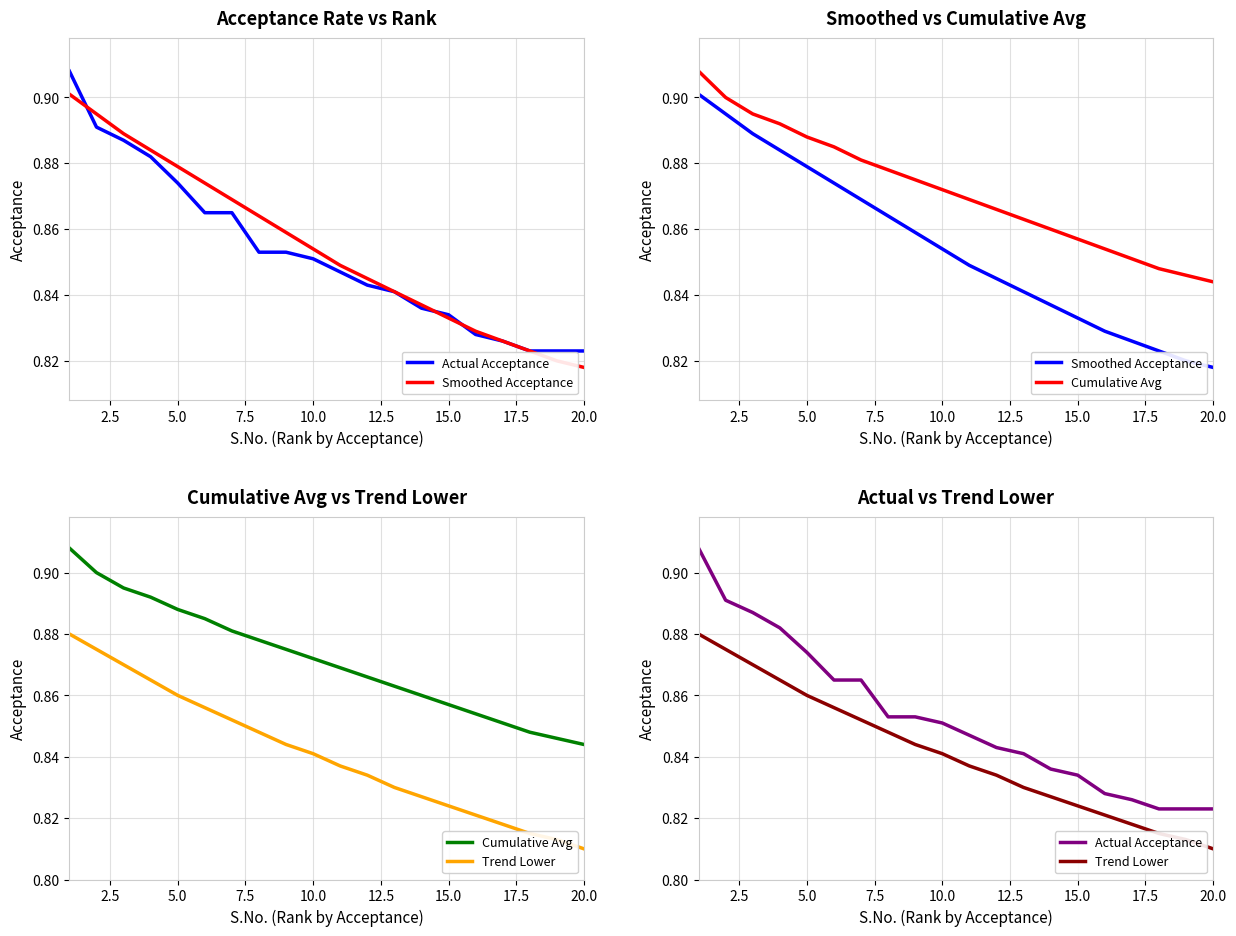

What are all the series names shown in the legend?

Actual Acceptance, Smoothed Acceptance, Cumulative Avg, Trend Lower